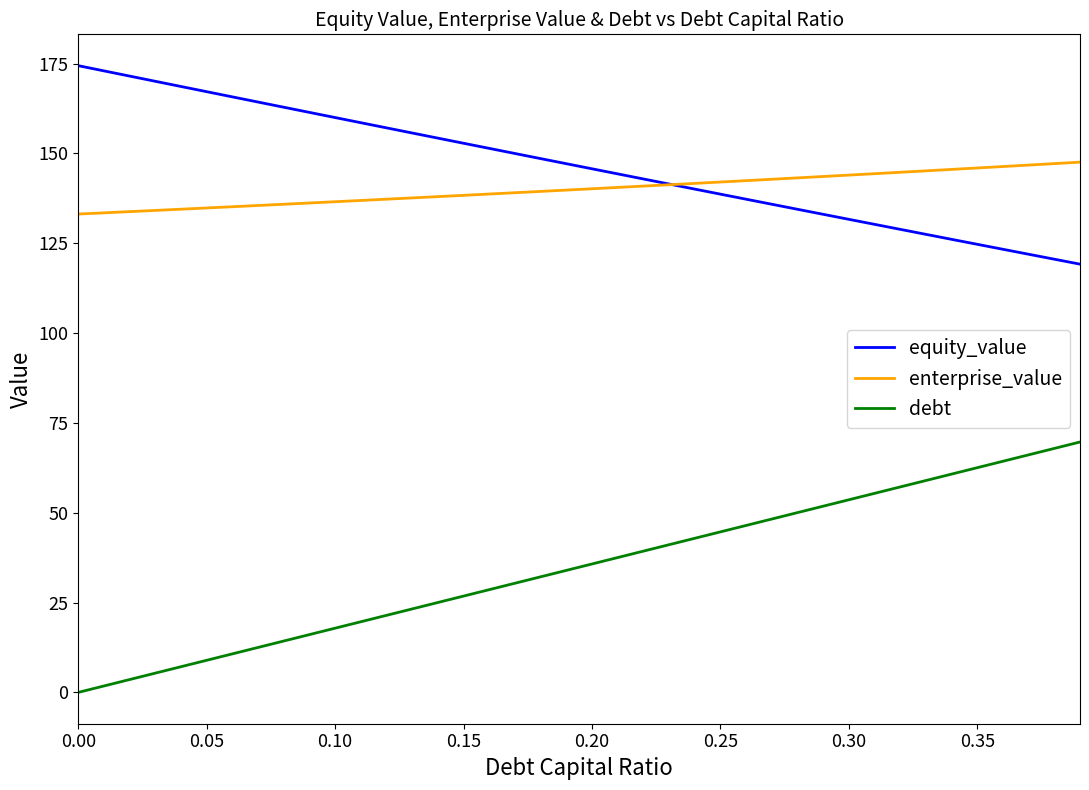

List the series in order of their peak value, highest first.

equity_value, enterprise_value, debt